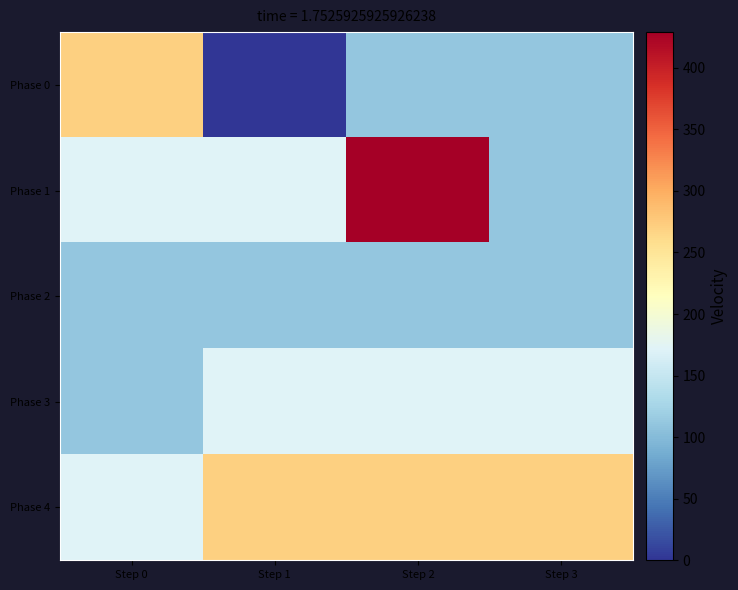

Reading right to left, extract all data points from this chart.

Phase 0: Step 3=112	Step 2=112	Step 1=0	Step 0=271
Phase 1: Step 3=112	Step 2=429	Step 1=171	Step 0=171
Phase 2: Step 3=112	Step 2=112	Step 1=112	Step 0=112
Phase 3: Step 3=171	Step 2=171	Step 1=171	Step 0=112
Phase 4: Step 3=271	Step 2=271	Step 1=271	Step 0=171